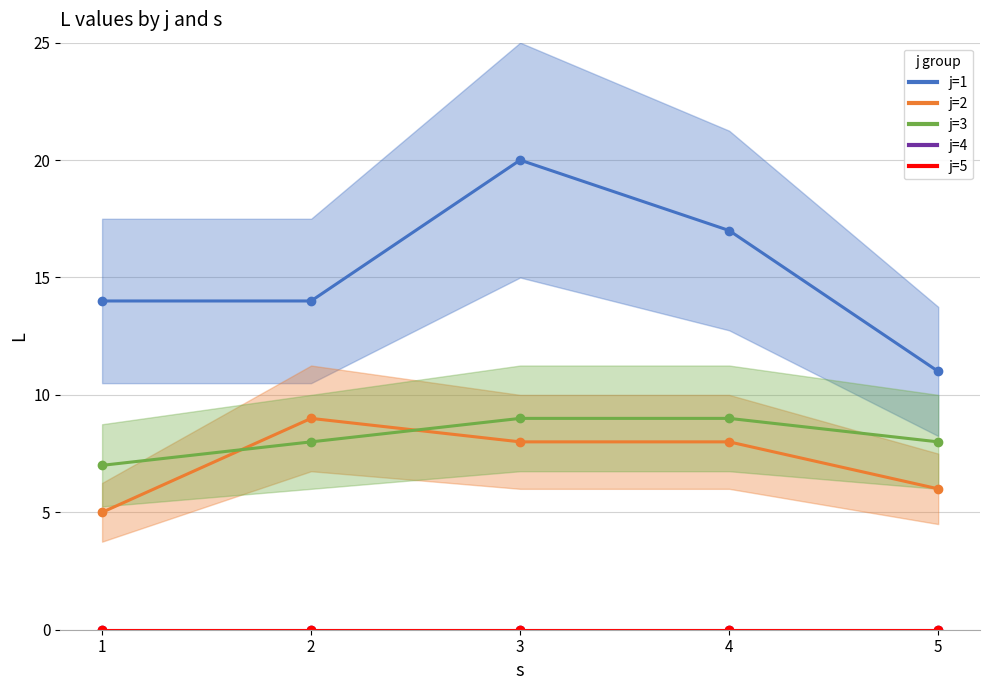

What is the spread (max minus min) of values at 5?

5